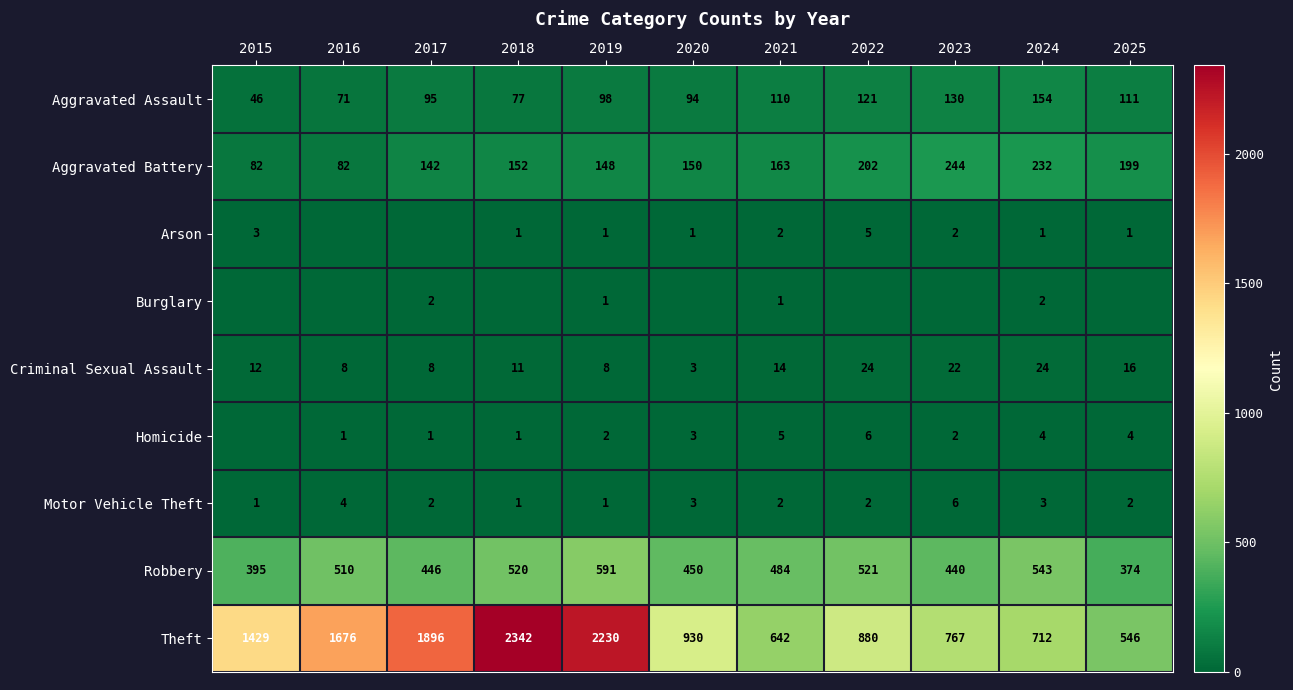

True or false: Robbery has a value of 138 at 2015.

False